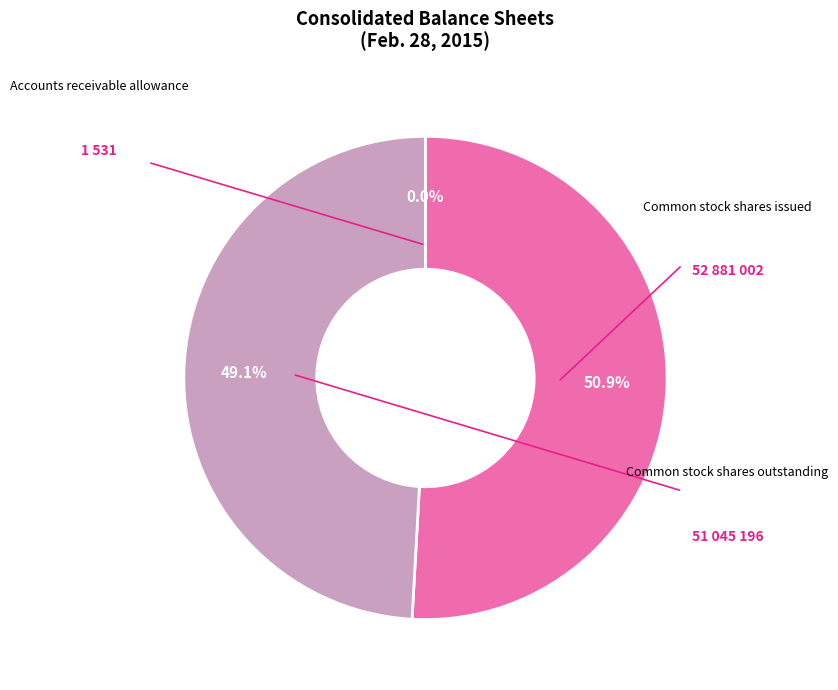

Which slice represents more than half of the pie?

Common stock shares issued